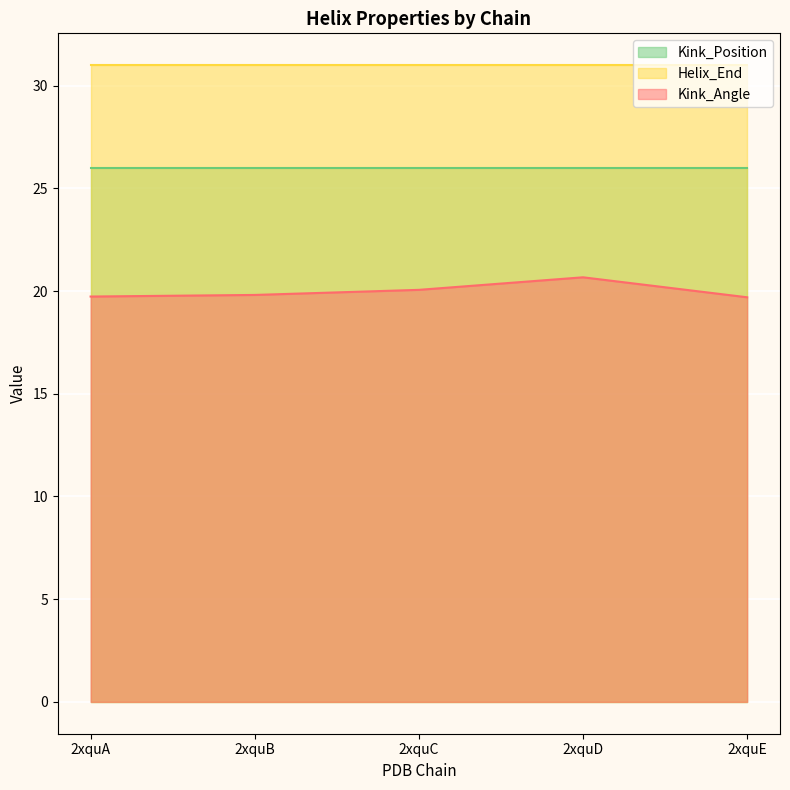

The Kink_Position series shows 26.0 at 2xquC. True or false?

True